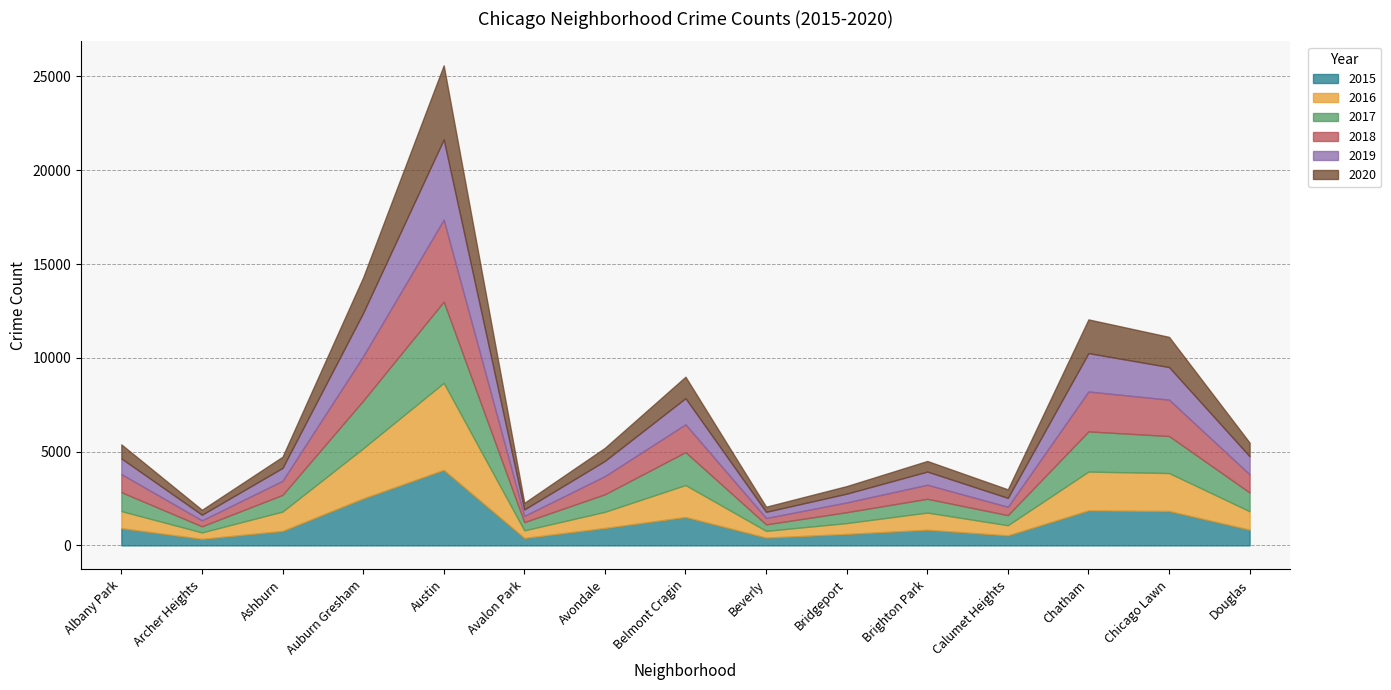

At Chatham, list the series in order from largest to smallest.

2017, 2018, 2016, 2019, 2015, 2020